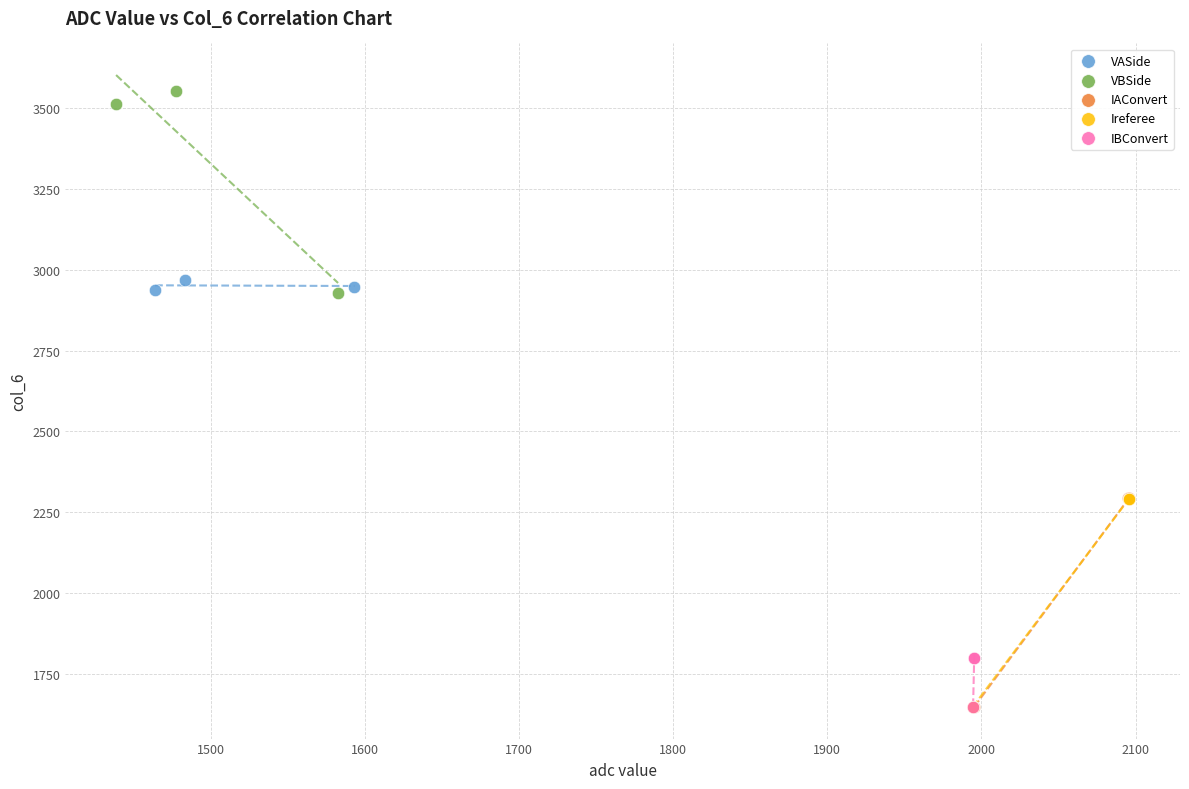

Which series contains the highest Y value?

VBSide